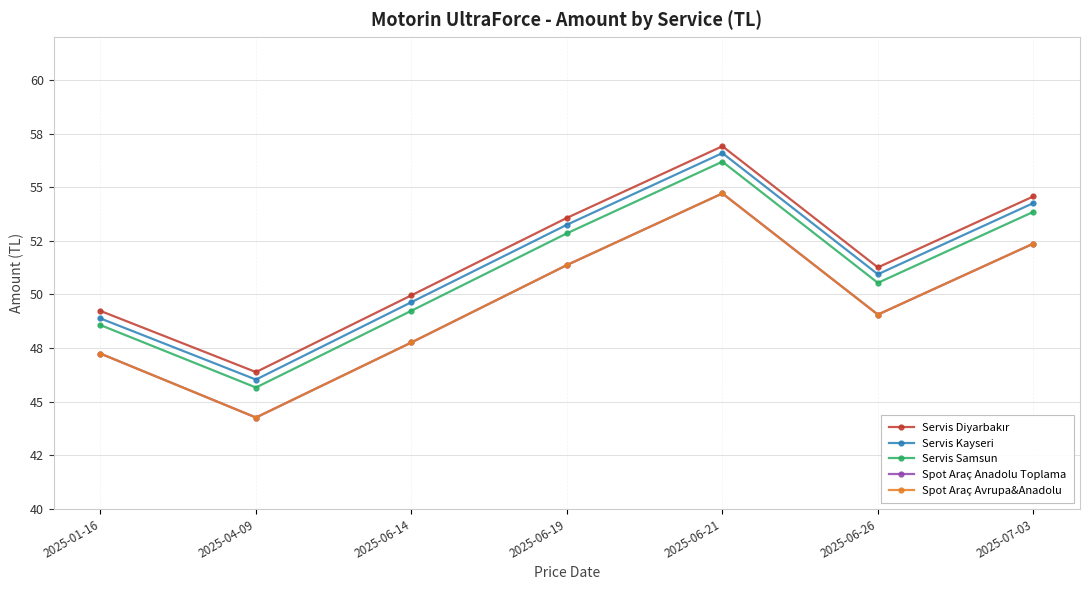

True or false: Spot Araç Avrupa&Anadolu has a value of 67.6 at 2025-06-26.

False